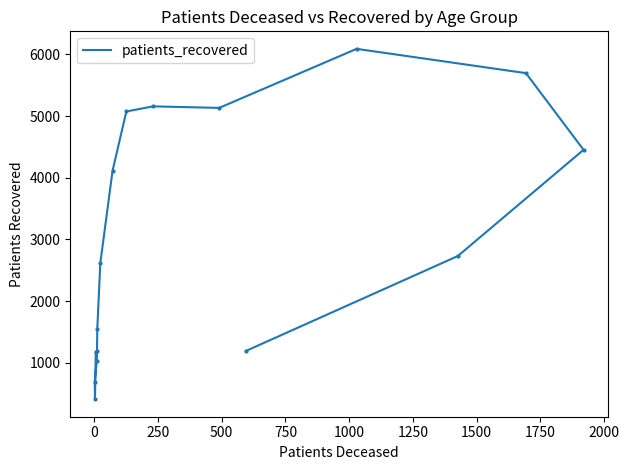

What is the maximum value shown in the chart?

6091